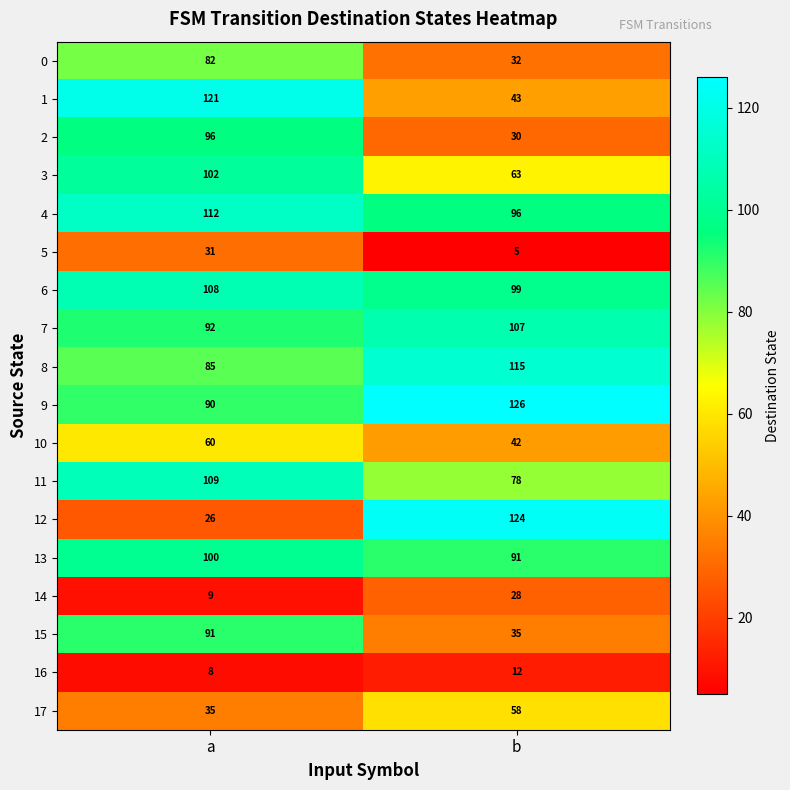

At which category is the sum across all series the highest?

a